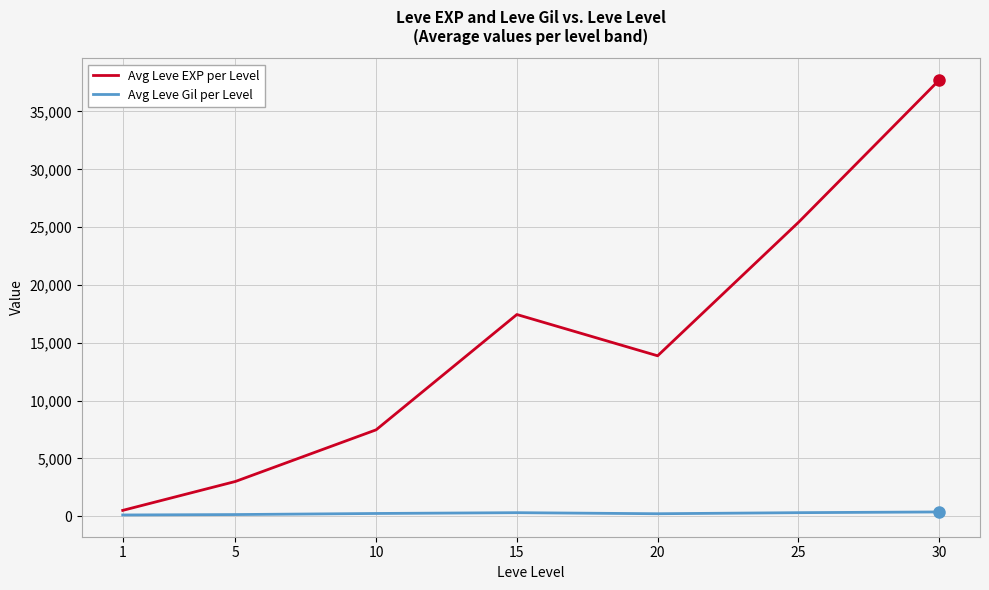

The value of Avg Leve EXP per Level at 20 is 13876.7. True or false?

True